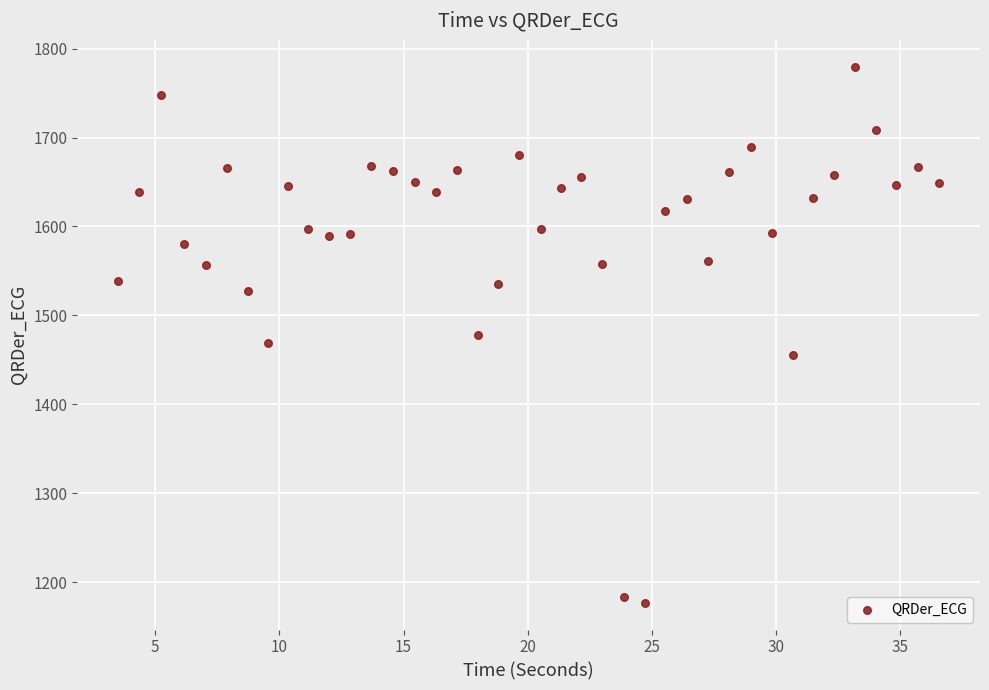

What is the range of X values (max minus min)?

33.0